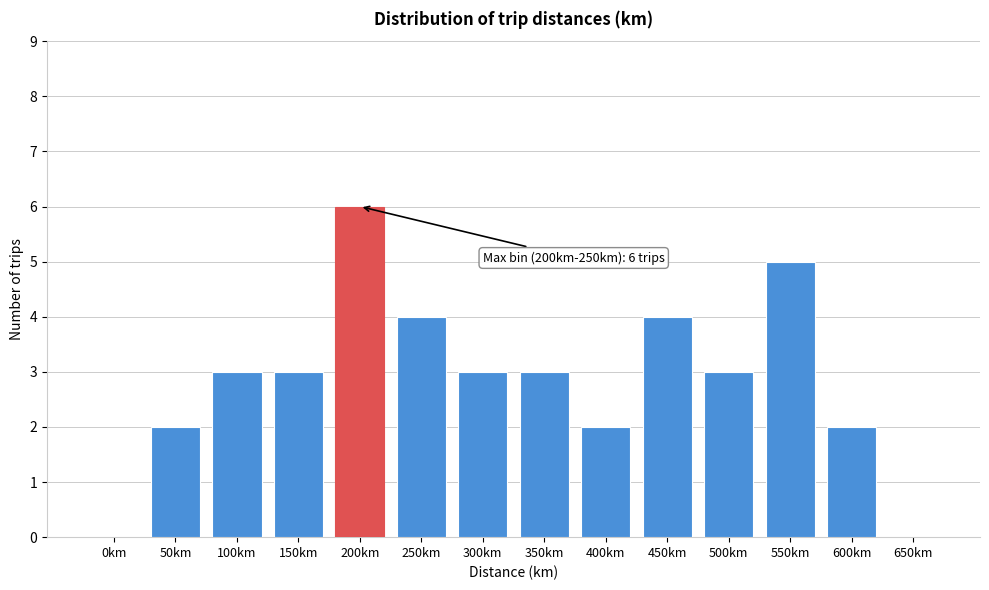

Reading left to right, list all the values displayed in this chart.

0km=0	50km=2	100km=3	150km=3	200km=6	250km=4	300km=3	350km=3	400km=2	450km=4	500km=3	550km=5	600km=2	650km=0